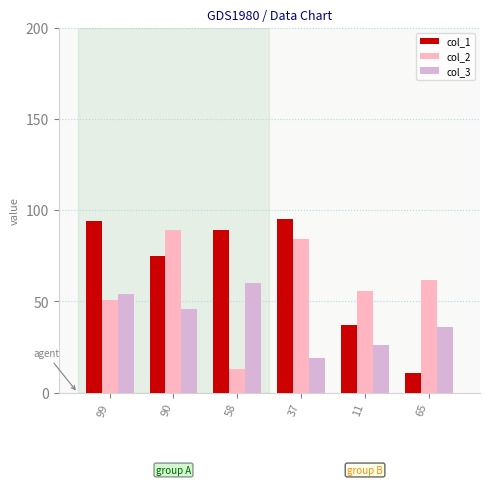

Read the col_3 value at 37, to the nearest 5.

20